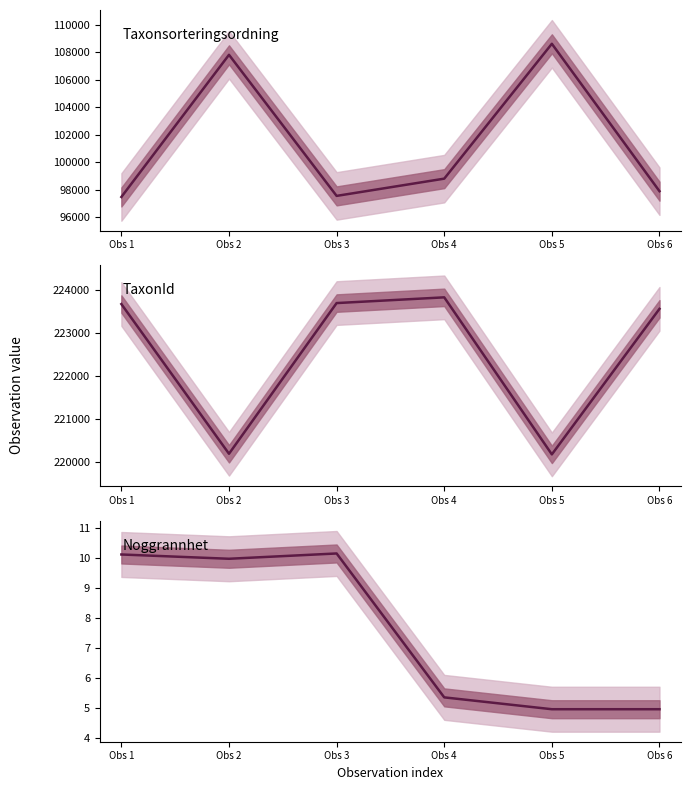

What is the average value of the Noggrannhet series?

7.6